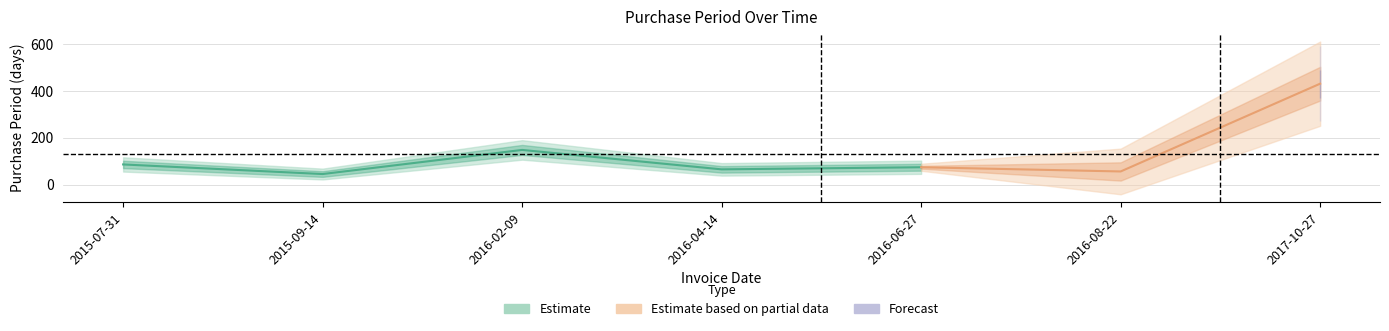

Between 2017-10-27 and 2015-09-14, which is larger?

2017-10-27